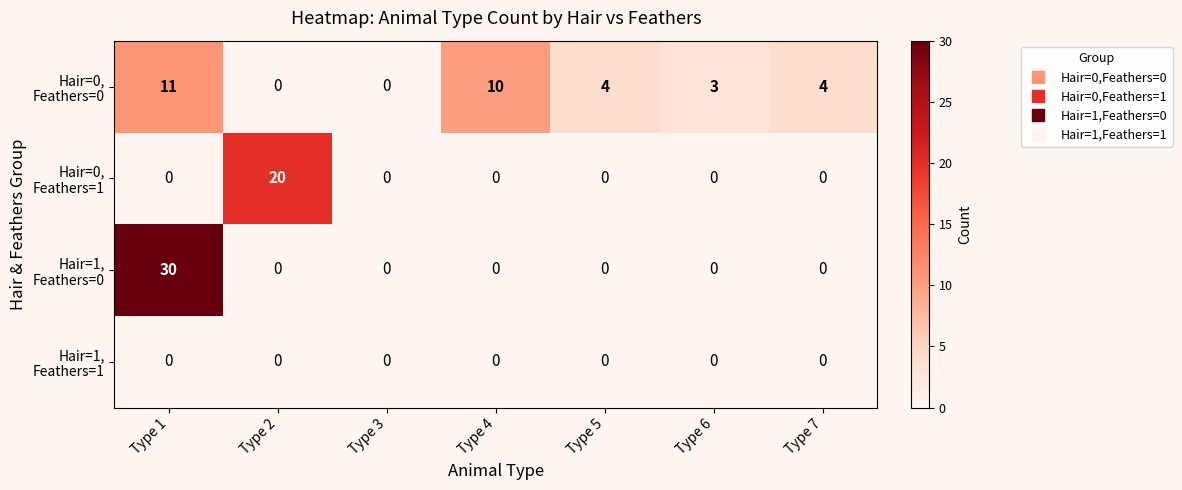

At which category is the sum across all series the highest?

Type 1